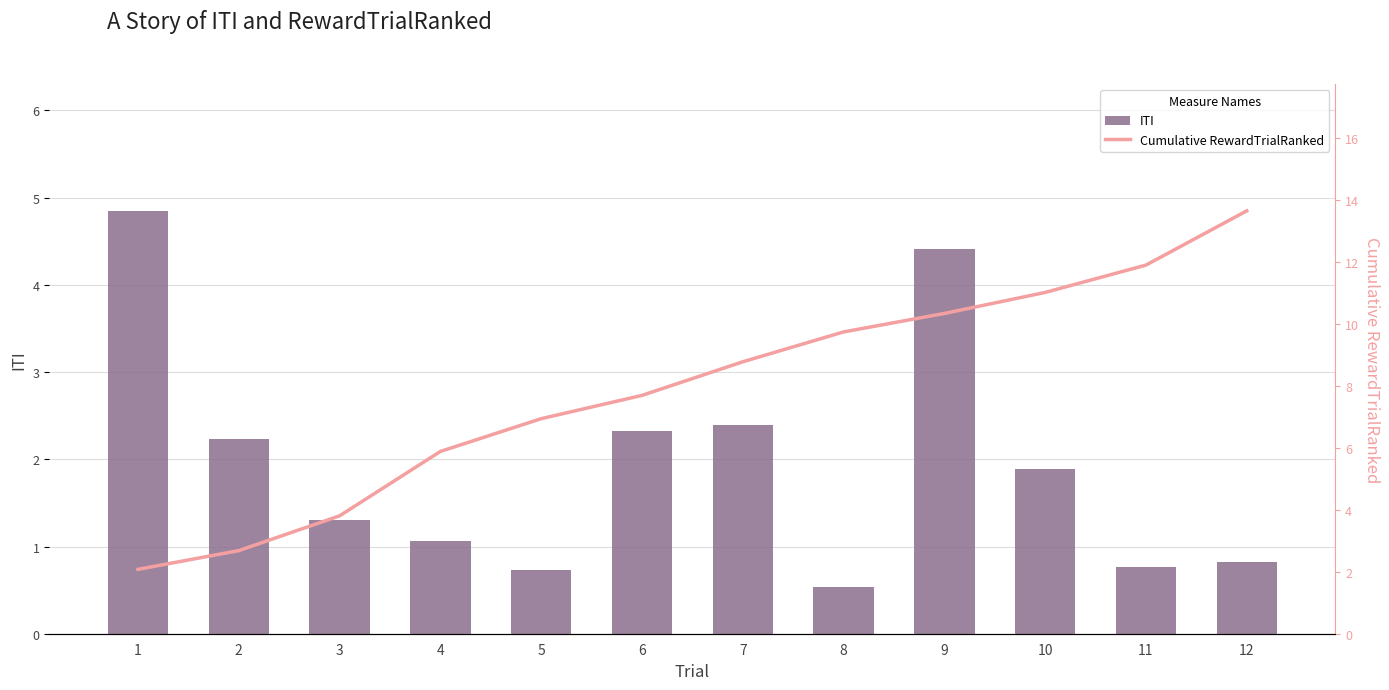

Reading right to left, extract all data points from this chart.

ITI: 12=0.8	11=0.8	10=1.9	9=4.4	8=0.5	7=2.4	6=2.3	5=0.7	4=1.1	3=1.3	2=2.2	1=4.8
Cumulative RewardTrialRanked: 12=13.7	11=11.9	10=11.0	9=10.3	8=9.7	7=8.8	6=7.7	5=6.9	4=5.9	3=3.8	2=2.7	1=2.1